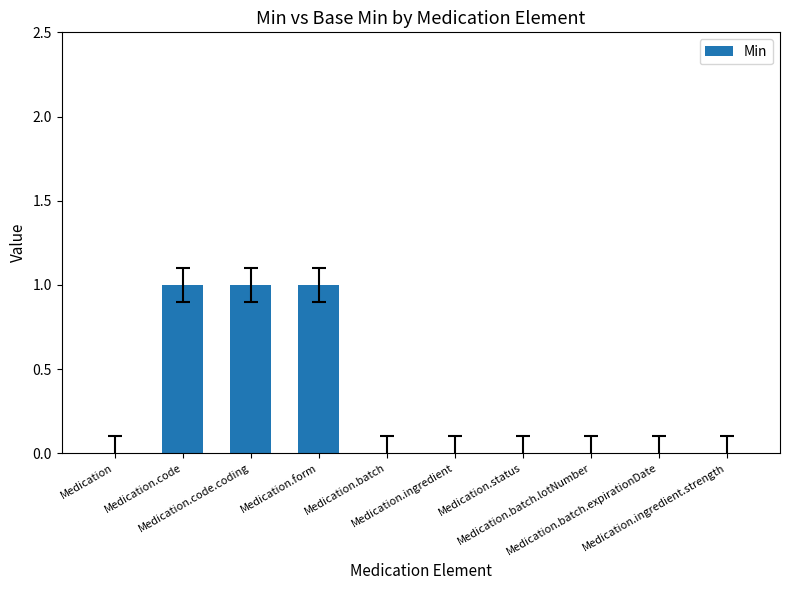

Are the bars horizontal?

No